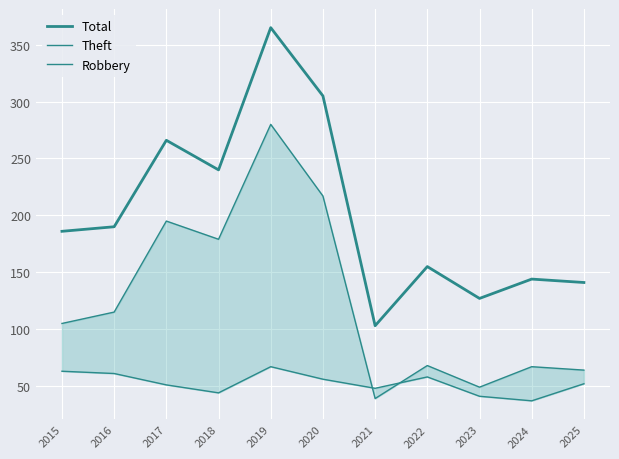

Reading left to right, list all the values displayed in this chart.

Total: 2015=186	2016=190	2017=266	2018=240	2019=365	2020=305	2021=103	2022=155	2023=127	2024=144	2025=141
Theft: 2015=105	2016=115	2017=195	2018=179	2019=280	2020=217	2021=39	2022=68	2023=49	2024=67	2025=64
Robbery: 2015=63	2016=61	2017=51	2018=44	2019=67	2020=56	2021=48	2022=58	2023=41	2024=37	2025=52